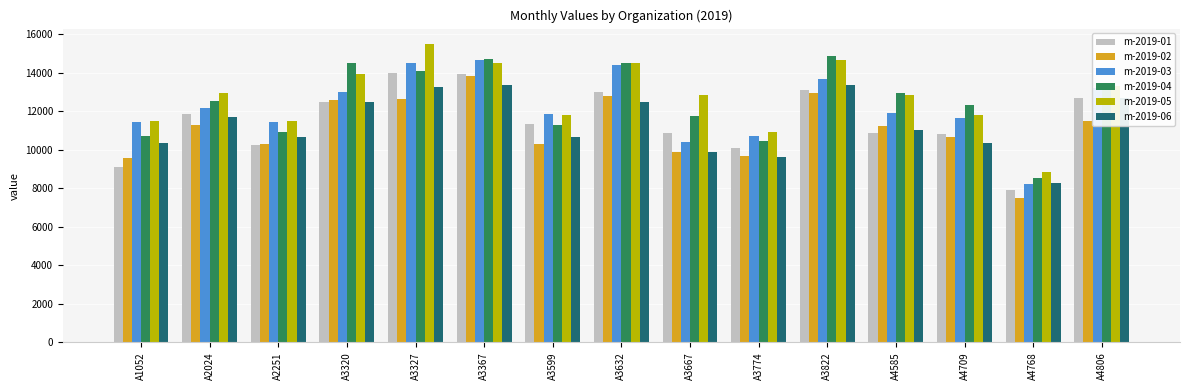

At how many categories does at least one series exceed 8583?

15